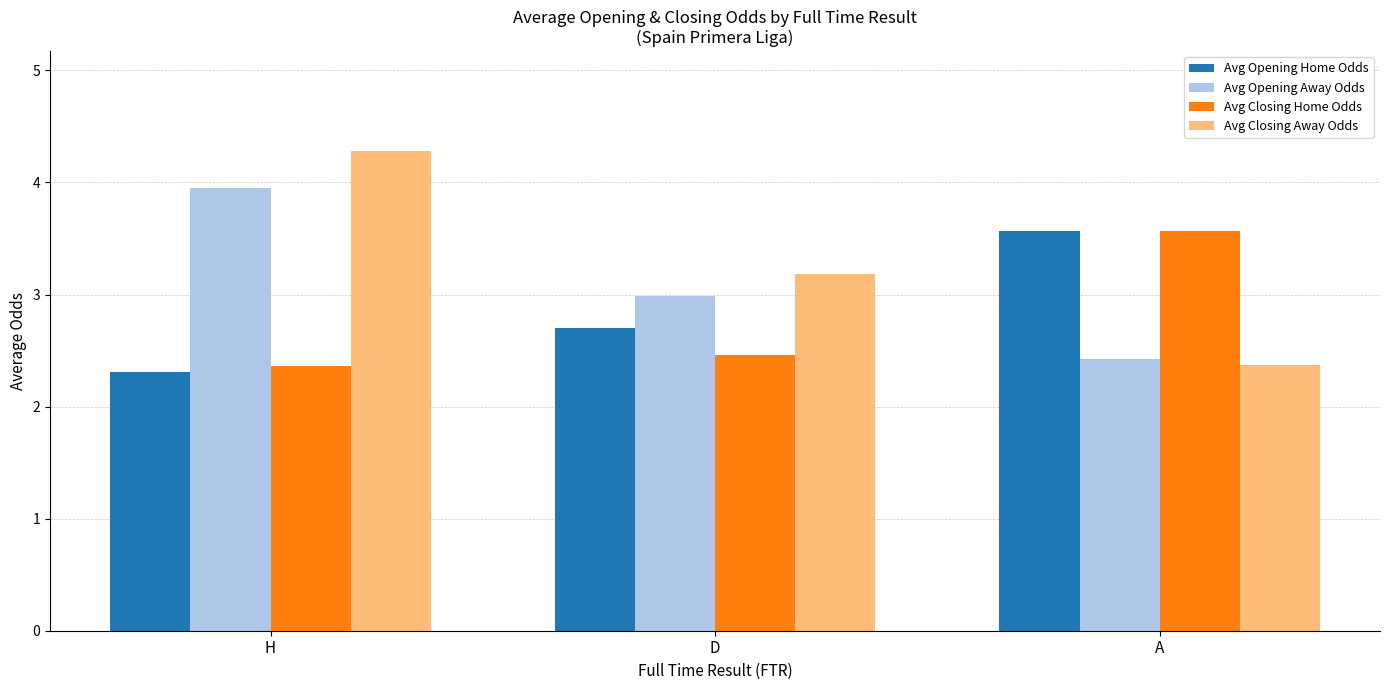

Rank the categories by Avg Closing Home Odds value from highest to lowest.

A, D, H